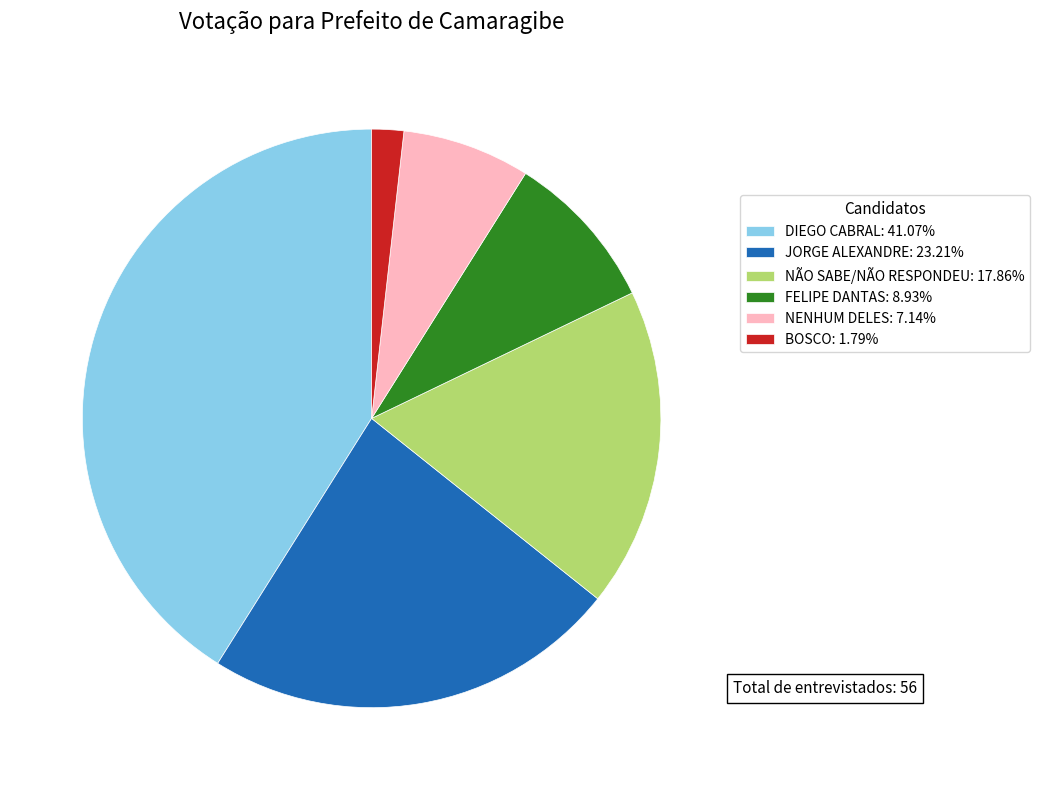

Does BOSCO: 1.79% represent more than half of the total?

No